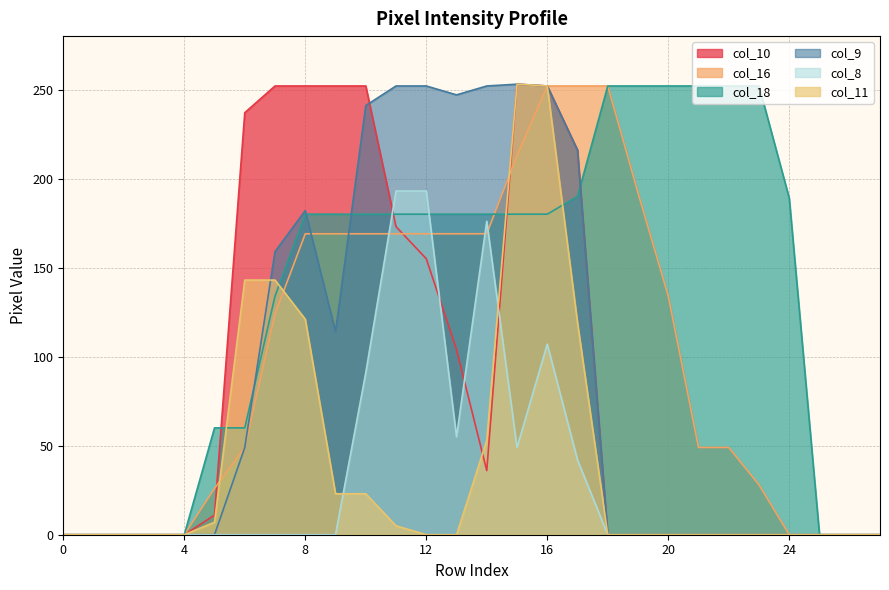

What is the maximum value shown in the chart?

253